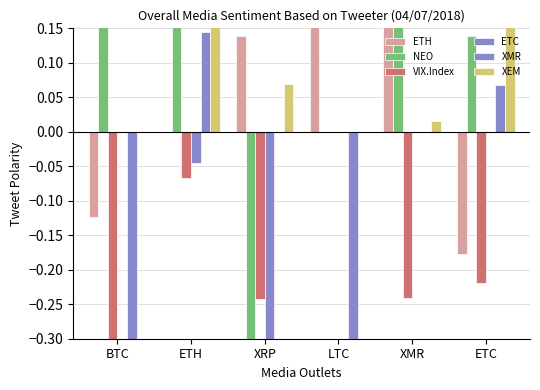

List the series in order of their peak value, highest first.

NEO, XEM, ETH, XMR, VIX.Index, ETC